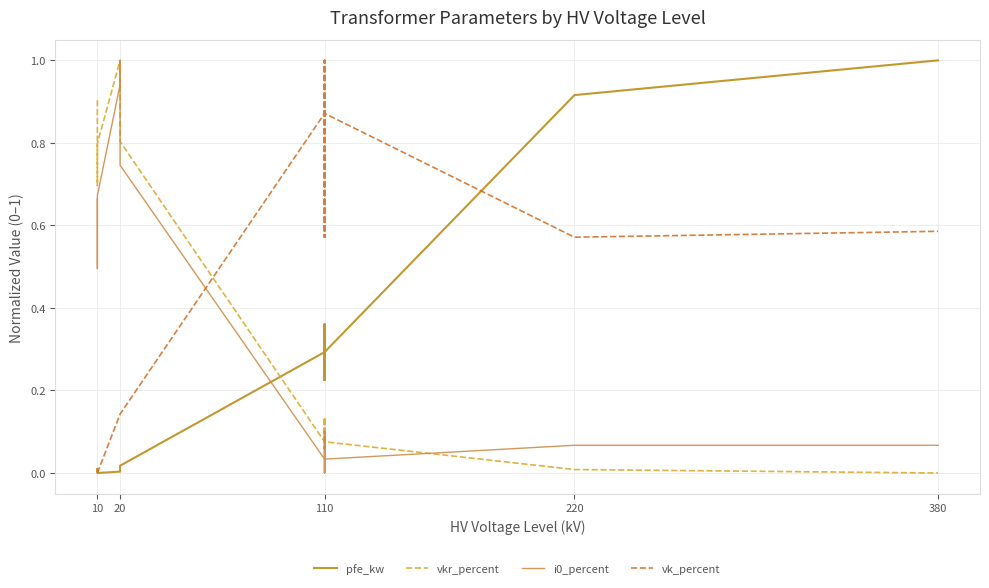

How many interior local valleys does the vk_percent series have?

3